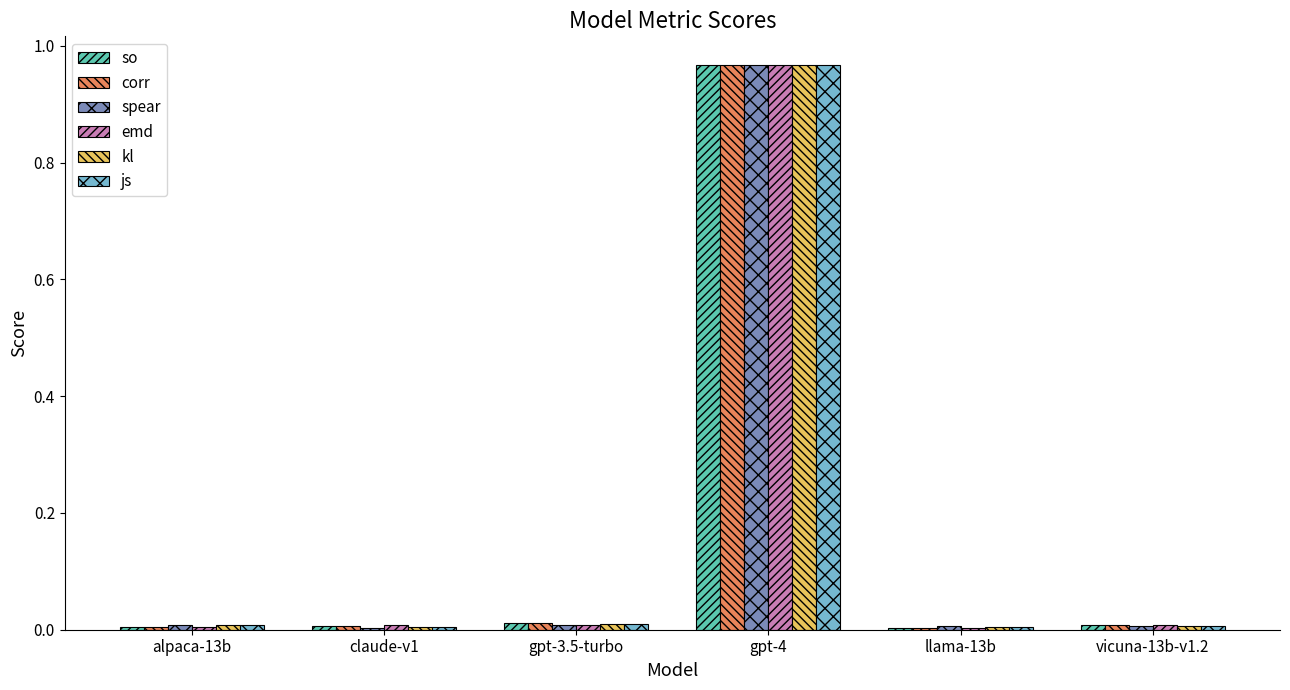

The kl series shows 0.0 at claude-v1. True or false?

True